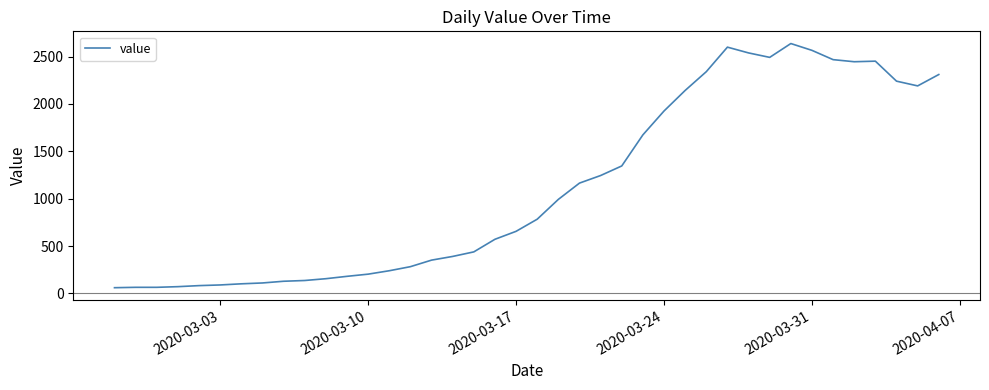

What is the smallest value displayed?

61